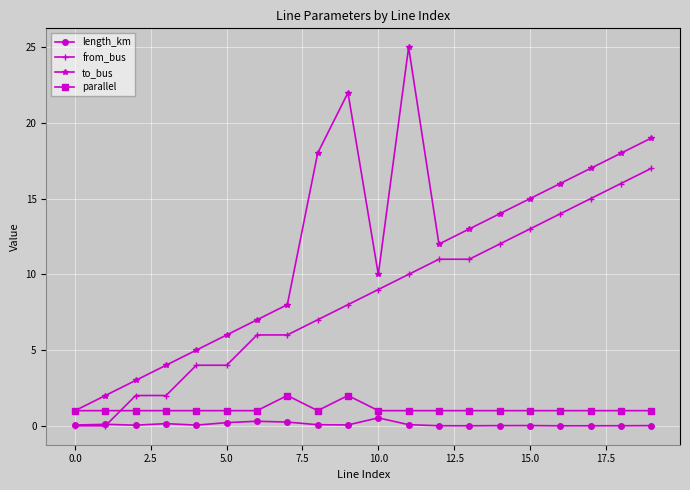

True or false: length_km and to_bus intersect in this chart.

False